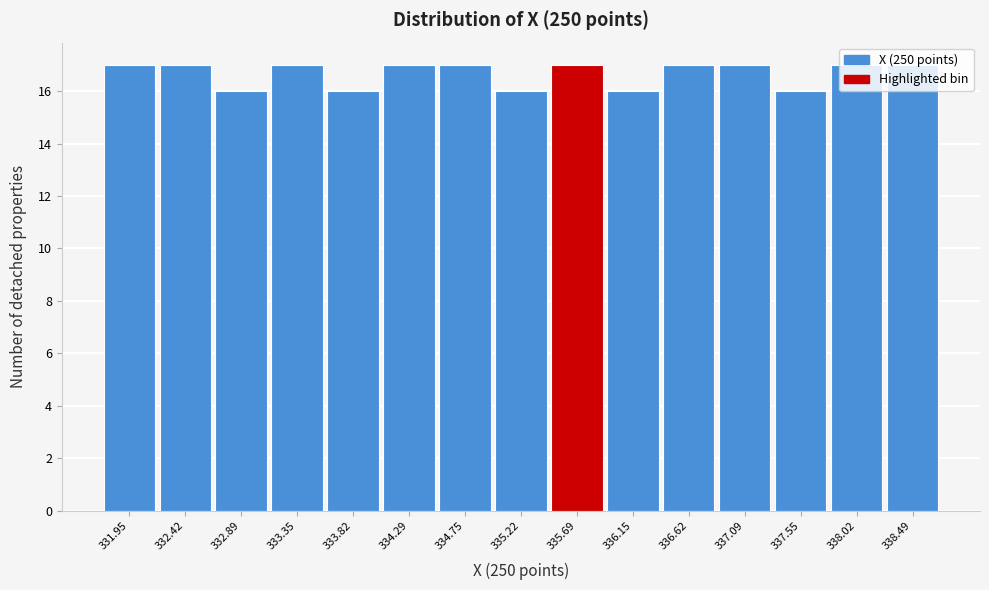

Reading left to right, list every bar in this chart as the range it spans on the x-axis followed by its height. Neither the bar edges nor the heights are printed on the chart, so give them approximately, as read against the axes.

331.70 to 332.20: 17
332.20 to 332.65: 17
332.65 to 333.10: 16
333.10 to 333.60: 17
333.60 to 334.05: 16
334.05 to 334.50: 17
334.50 to 335.00: 17
335.00 to 335.45: 16
335.45 to 335.90: 17
335.90 to 336.40: 16
336.40 to 336.85: 17
336.85 to 337.30: 17
337.30 to 337.80: 16
337.80 to 338.25: 17
338.25 to 338.70: 17